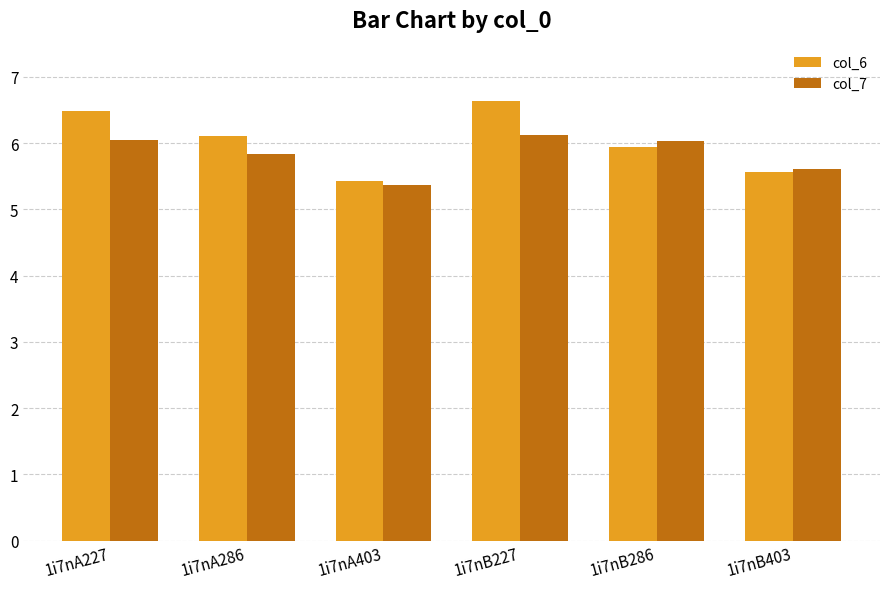

True or false: col_7 has a value of 8.6 at 1i7nB227.

False